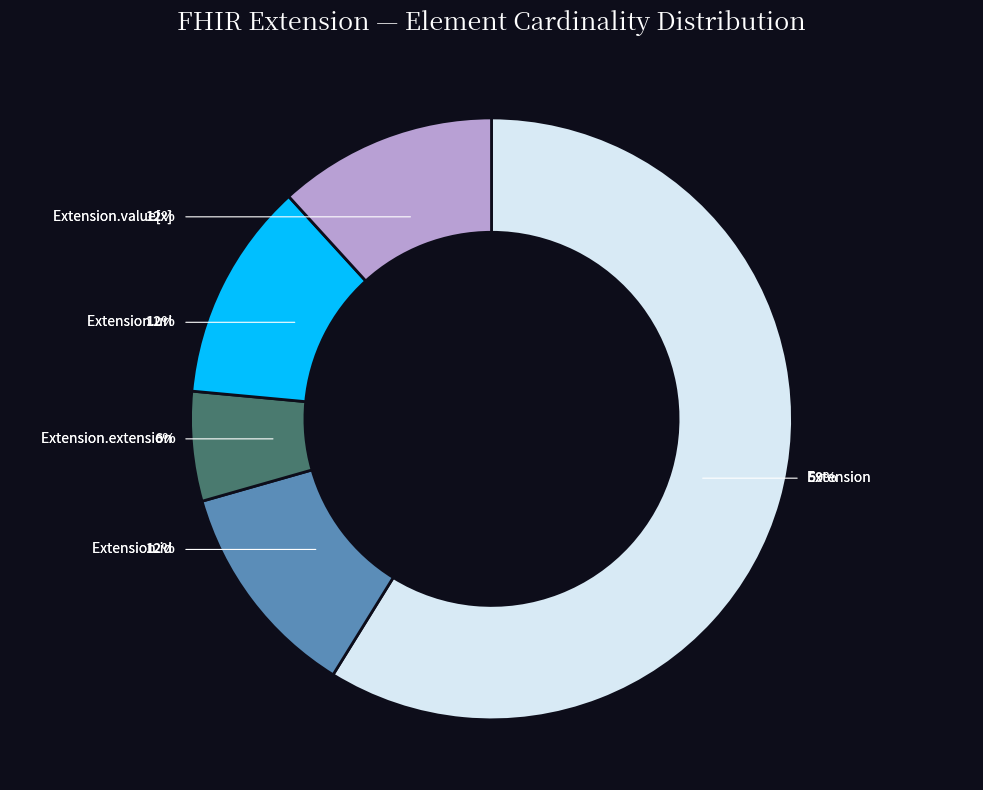

To the nearest percent, what is the average slice percentage?

20%